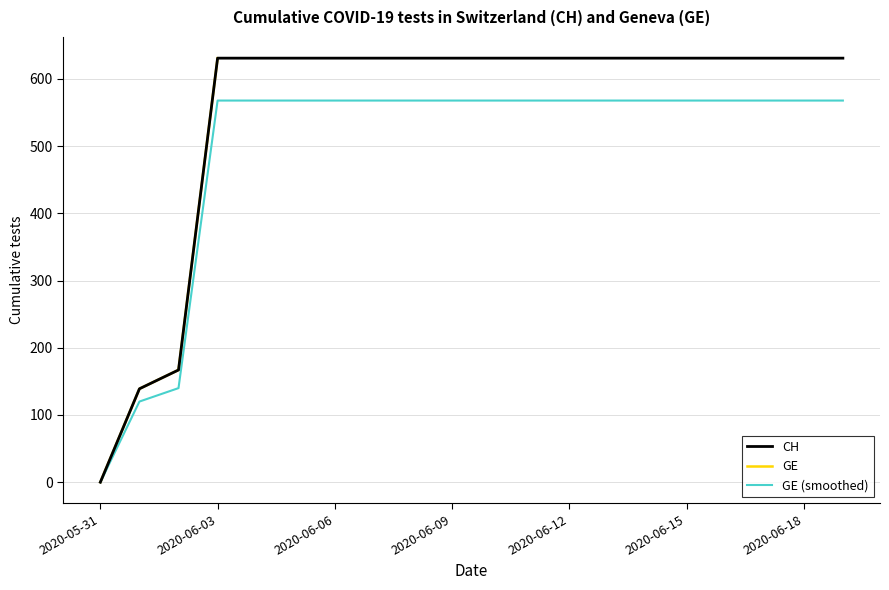

What is the sum of all GE (smoothed) values?

9914.3